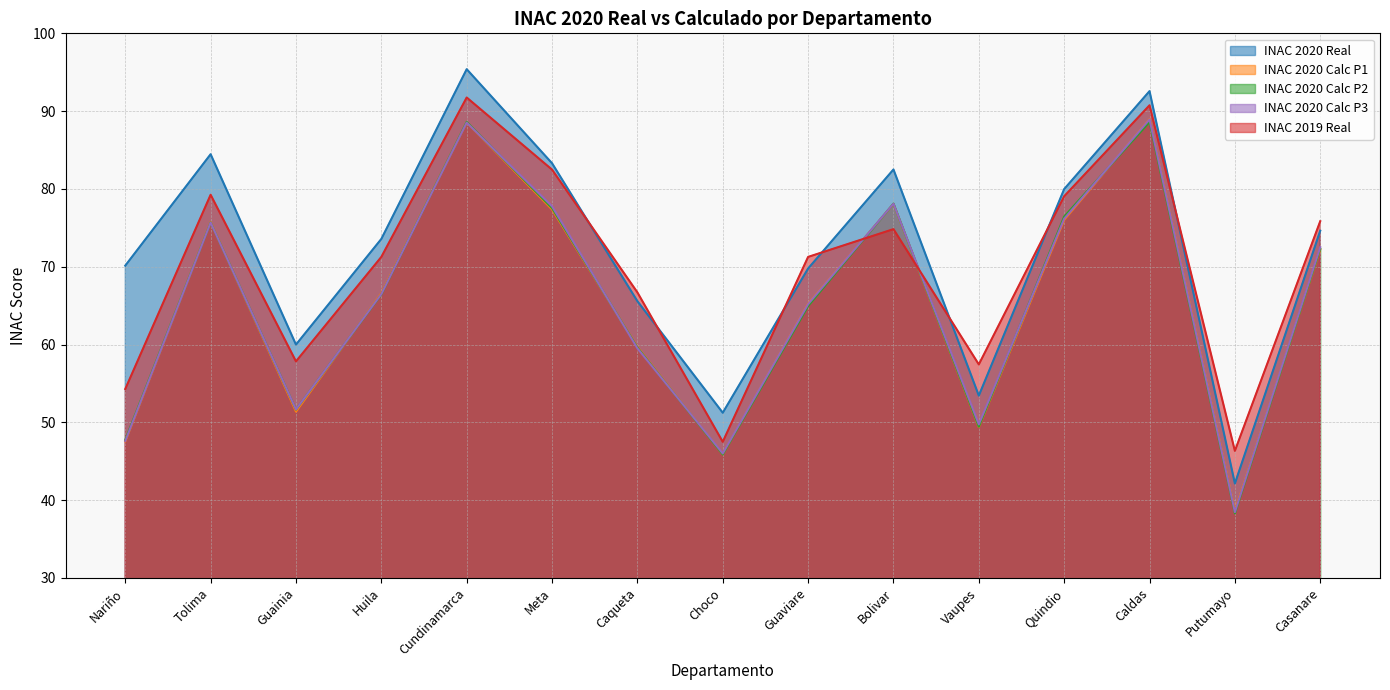

Reading left to right, list all the values displayed in this chart.

INAC 2020 Real: Nariño=70.1	Tolima=84.5	Guainia=60.0	Huila=73.6	Cundinamarca=95.4	Meta=83.3	Caqueta=65.6	Choco=51.2	Guaviare=69.8	Bolivar=82.5	Vaupes=53.4	Quindio=80.0	Caldas=92.6	Putumayo=42.1	Casanare=74.6
INAC 2020 Calc P1: Nariño=47.5	Tolima=75.8	Guainia=51.4	Huila=66.6	Cundinamarca=88.6	Meta=77.4	Caqueta=59.7	Choco=45.9	Guaviare=65.2	Bolivar=78.1	Vaupes=49.4	Quindio=76.0	Caldas=89.0	Putumayo=38.6	Casanare=72.2
INAC 2020 Calc P2: Nariño=47.7	Tolima=75.7	Guainia=51.6	Huila=66.4	Cundinamarca=88.6	Meta=77.5	Caqueta=59.6	Choco=45.9	Guaviare=64.9	Bolivar=78.1	Vaupes=49.4	Quindio=76.4	Caldas=88.6	Putumayo=38.3	Casanare=72.3
INAC 2020 Calc P3: Nariño=47.6	Tolima=75.7	Guainia=51.7	Huila=66.5	Cundinamarca=88.5	Meta=77.8	Caqueta=59.5	Choco=46.0	Guaviare=65.2	Bolivar=78.1	Vaupes=49.7	Quindio=76.2	Caldas=88.9	Putumayo=38.5	Casanare=72.5
INAC 2019 Real: Nariño=54.3	Tolima=79.2	Guainia=57.8	Huila=71.3	Cundinamarca=91.8	Meta=82.5	Caqueta=66.7	Choco=47.5	Guaviare=71.3	Bolivar=74.8	Vaupes=57.4	Quindio=79.1	Caldas=90.8	Putumayo=46.3	Casanare=75.8